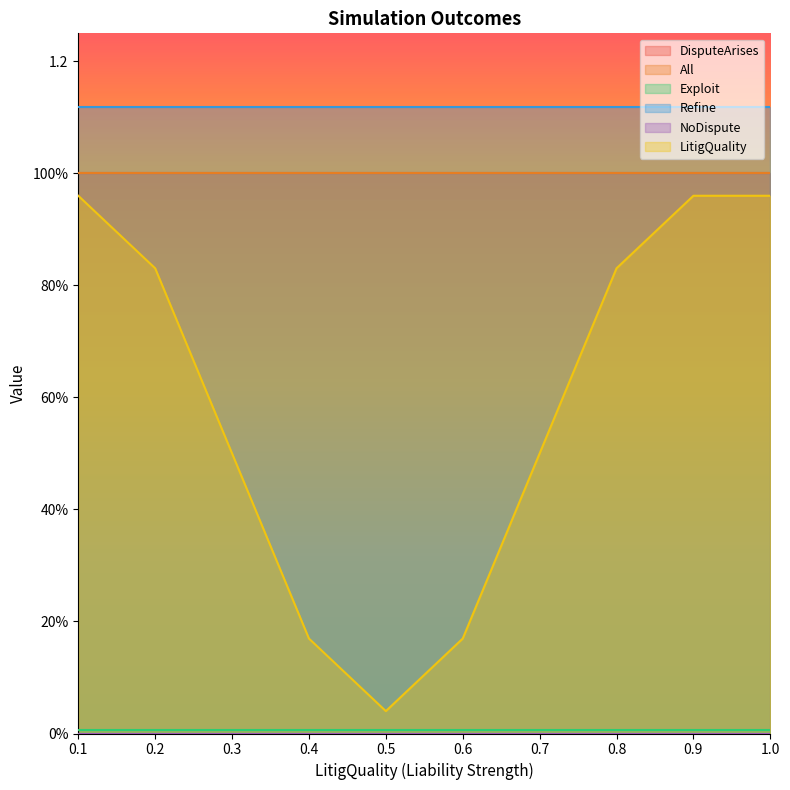

Does the chart display data point markers on the line(s)?

No